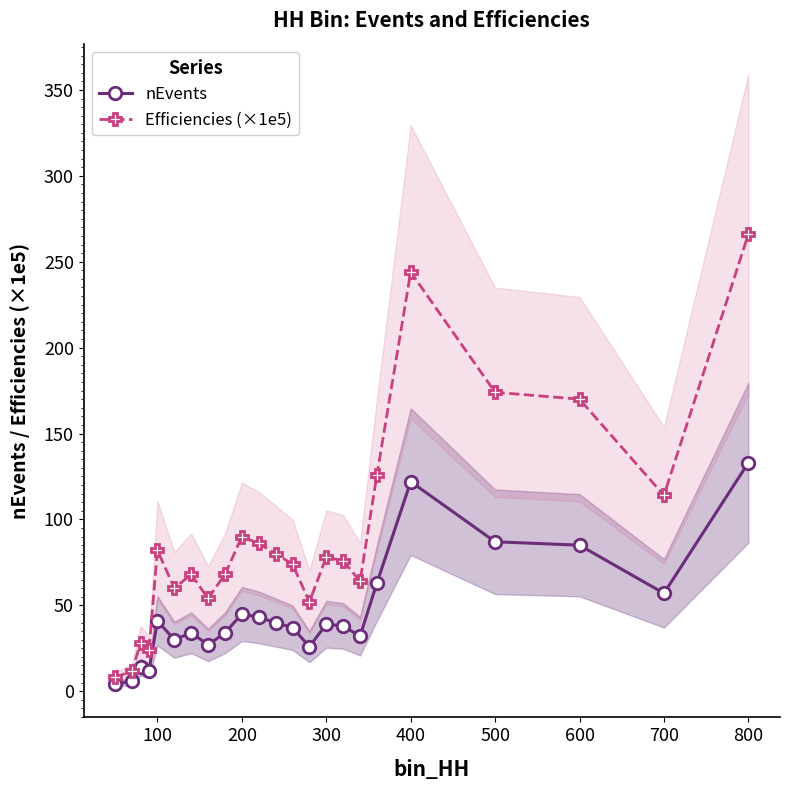

What is the sum of all Efficiencies (×1e5) values?

2098.0